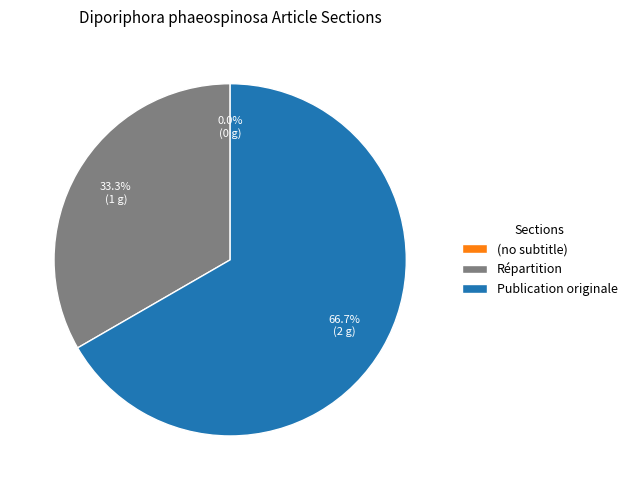

To the nearest percent, what is the difference between the largest and smallest slice percentages?

67%